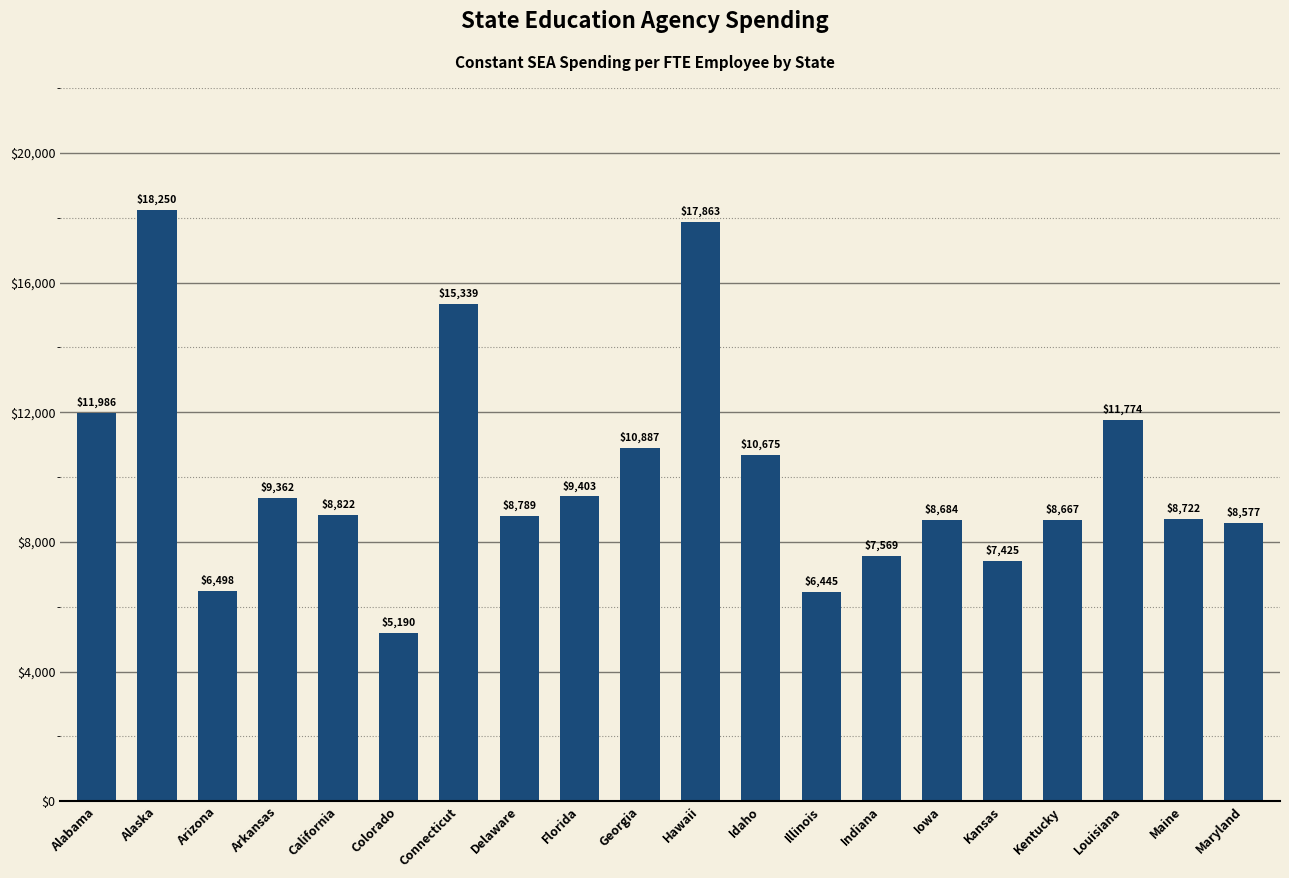

Which category has the highest value across all series?

Alaska